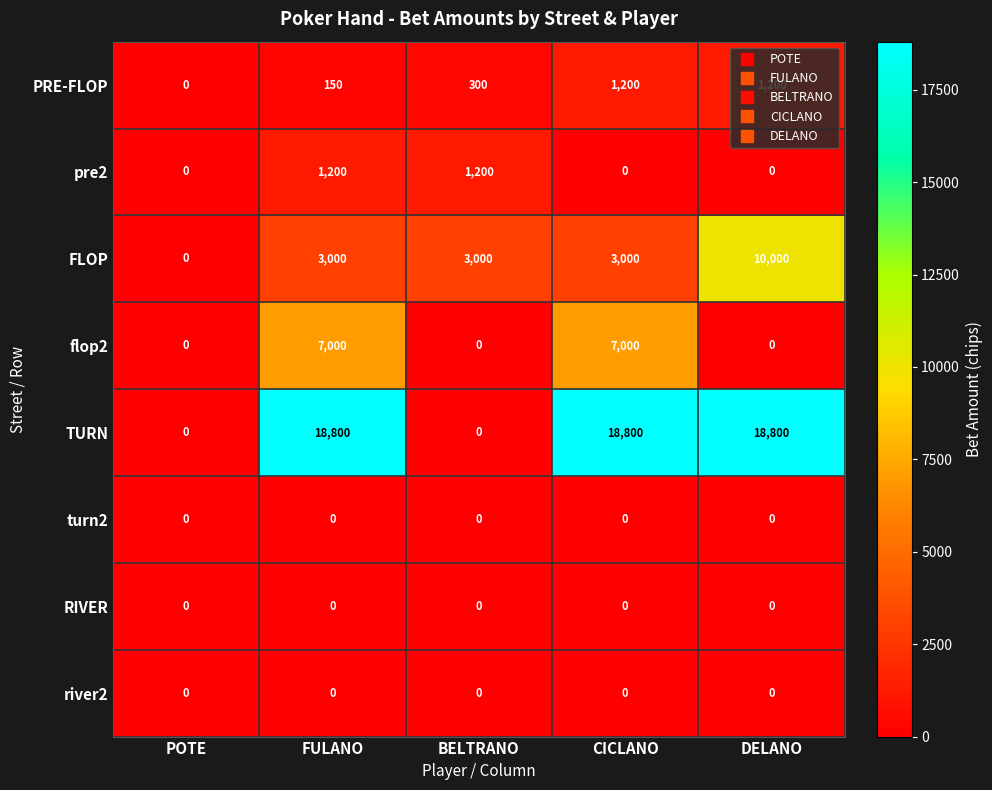

Which series has the widest spread of values?

TURN